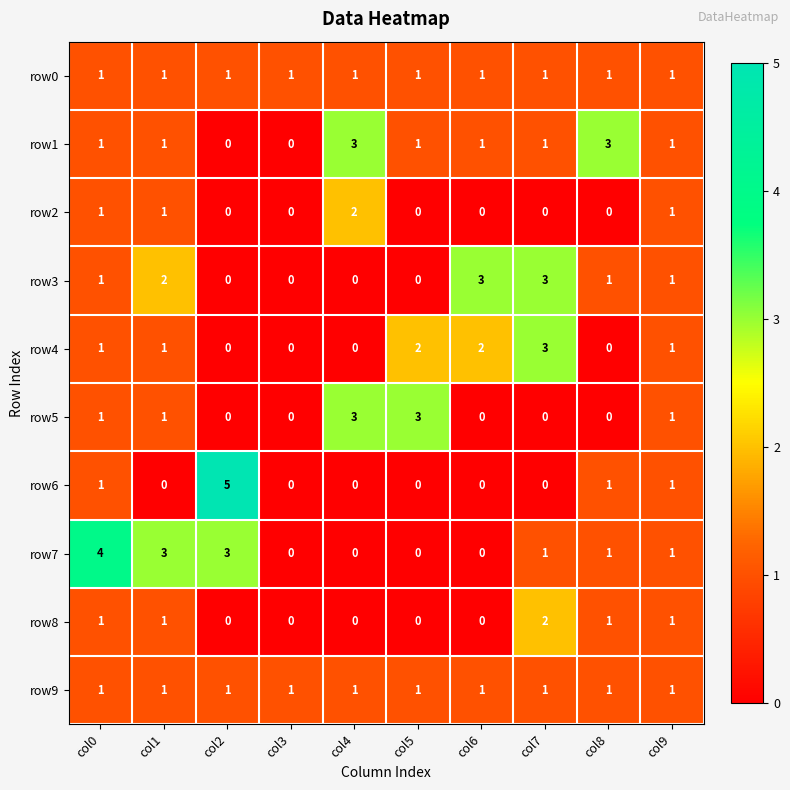

At which category is the sum across all series the highest?

col0